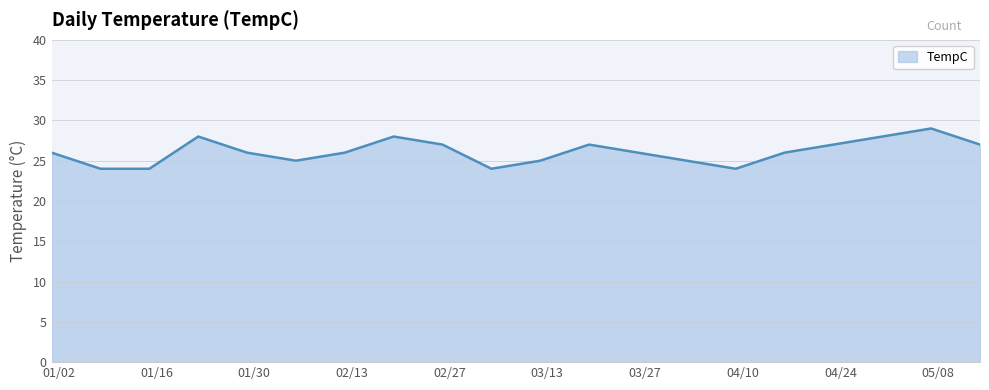

What is the difference between the maximum and minimum values?

5